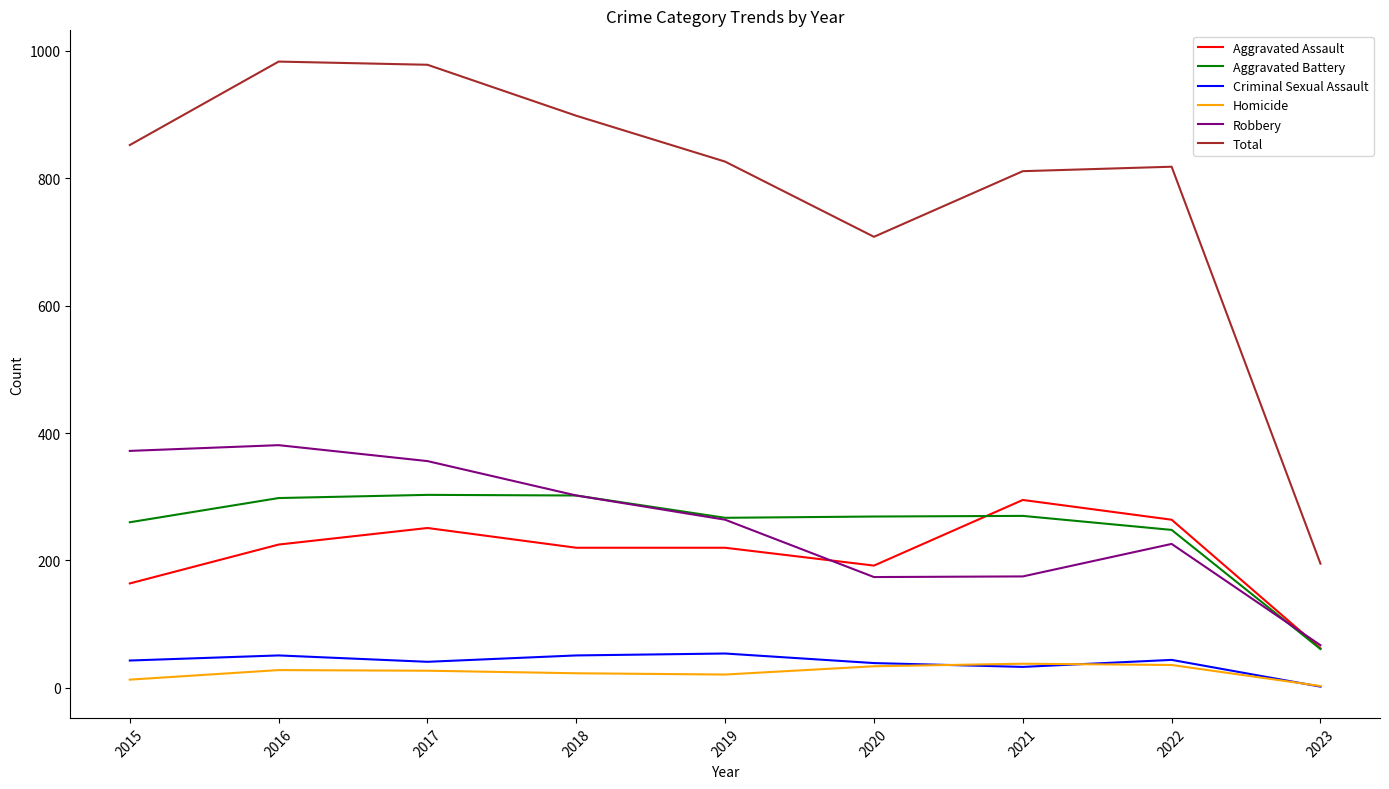

Which series has the widest spread of values?

Total